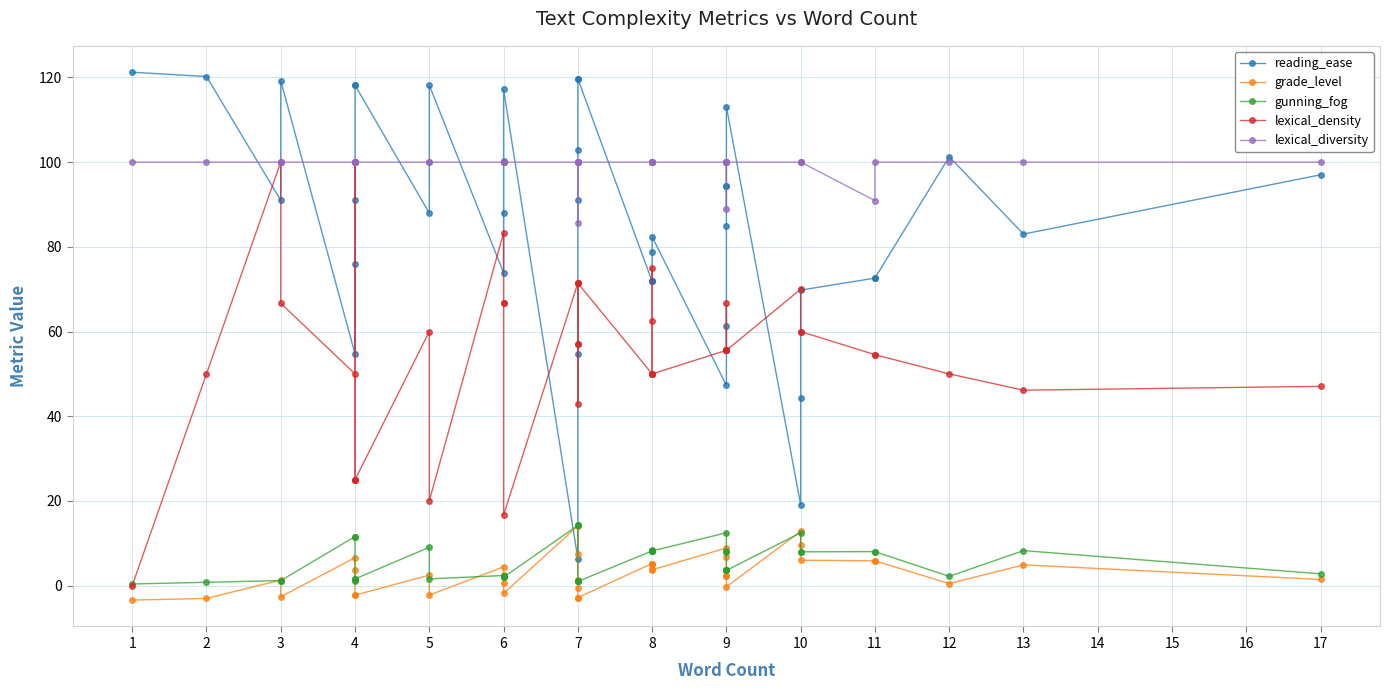

Rank the series at 10 from highest to lowest value.

lexical_diversity, reading_ease, lexical_density, gunning_fog, grade_level